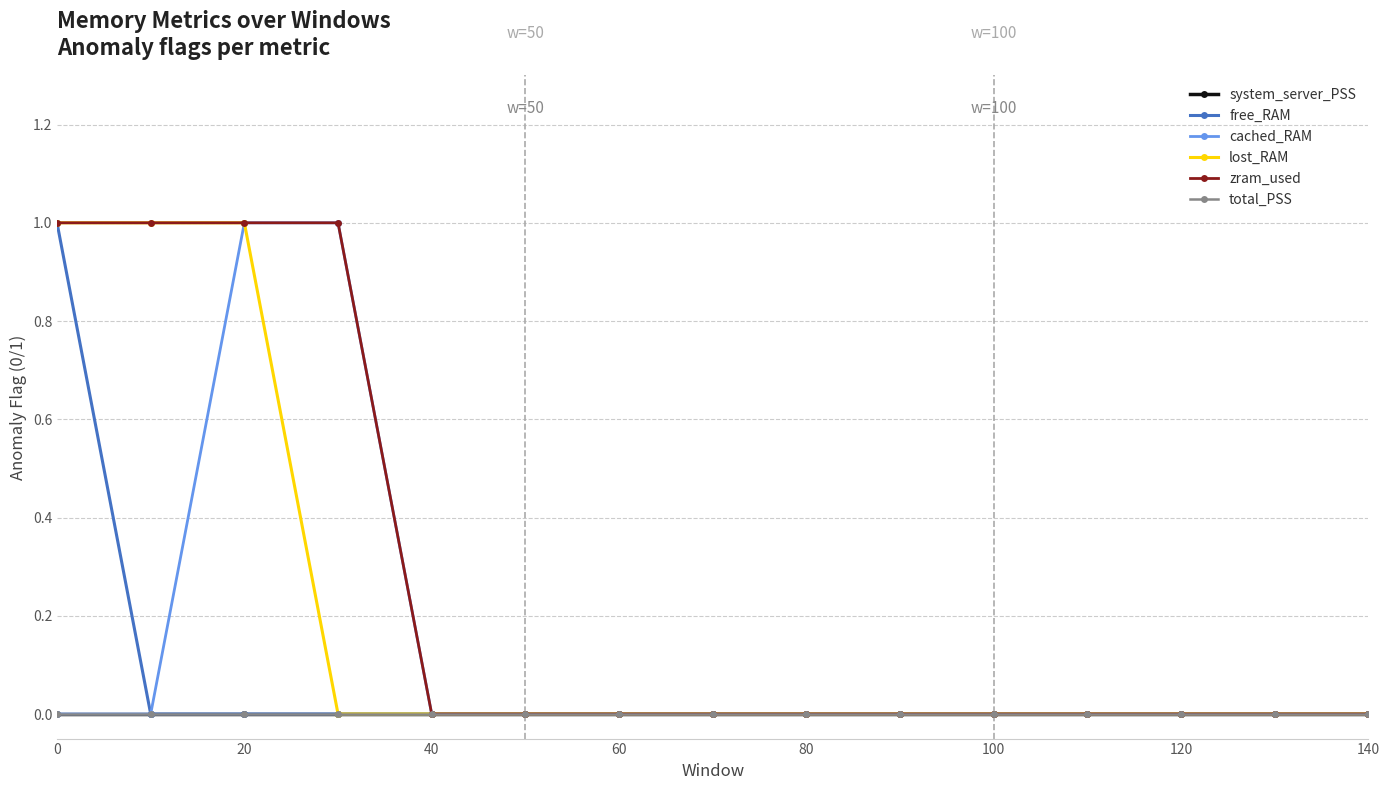

What is the maximum value shown in the chart?

1